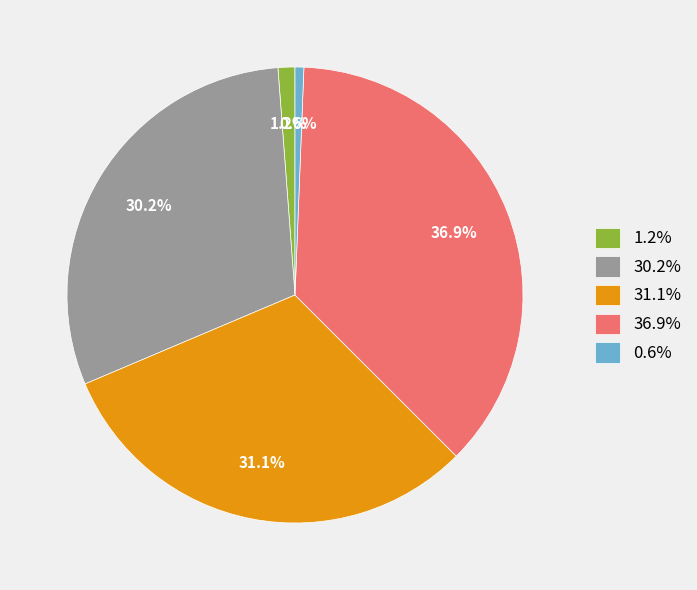

What is the largest slice in the pie chart?

36.9%